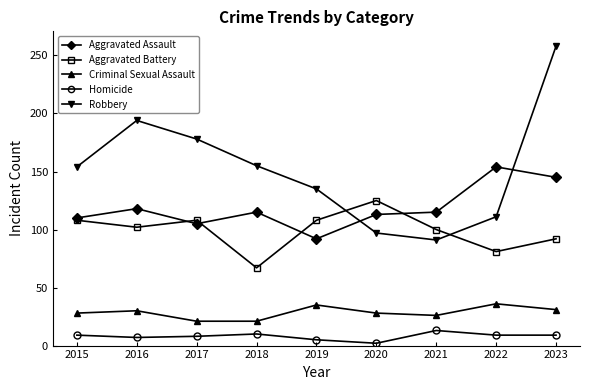

True or false: Criminal Sexual Assault and Homicide cross at least once.

False